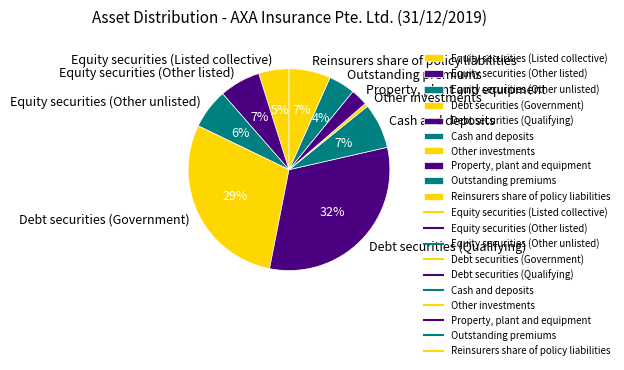

Is it true that Other investments is 1% of the pie?

True